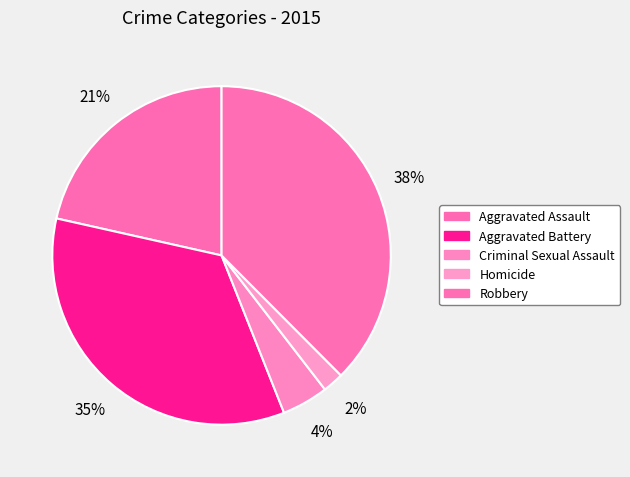

Is there a majority slice in this chart?

No